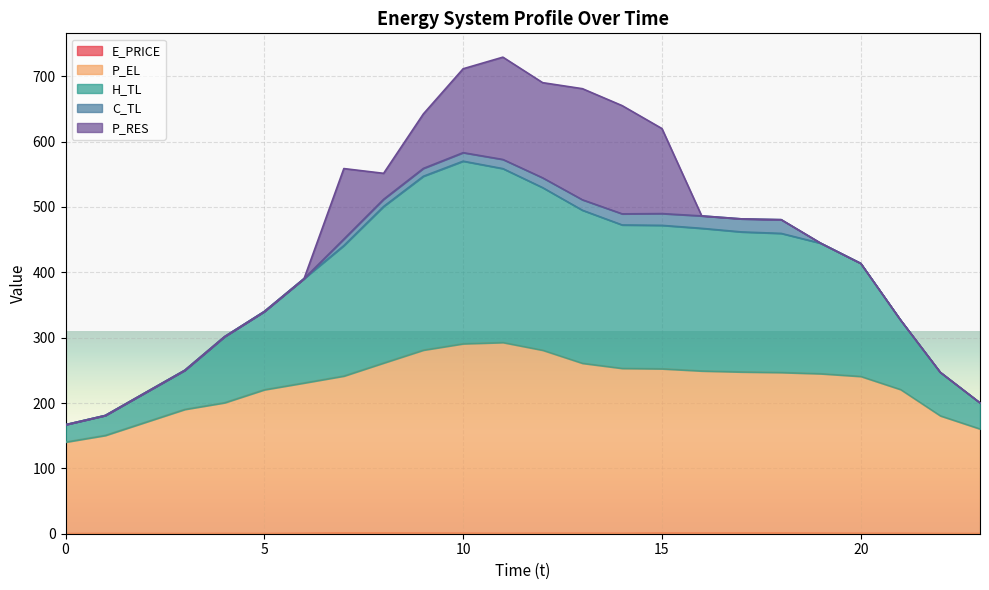

What is the difference between the highest and lowest values at 8?

510.4